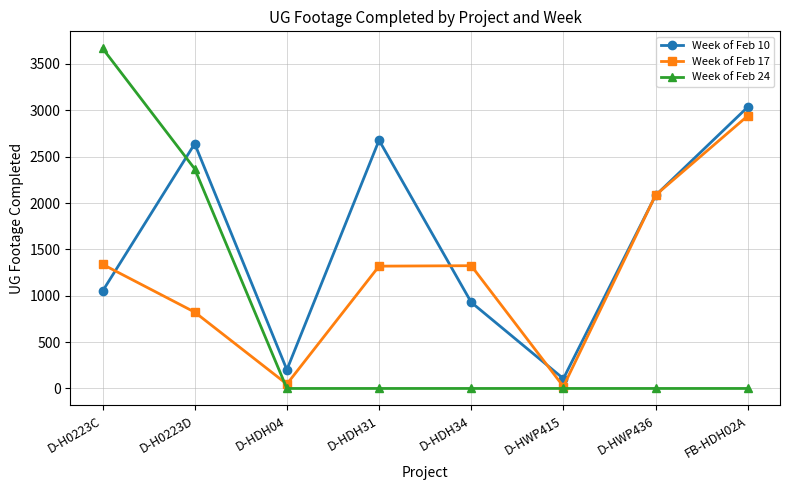

How many lines are shown in the chart?

3